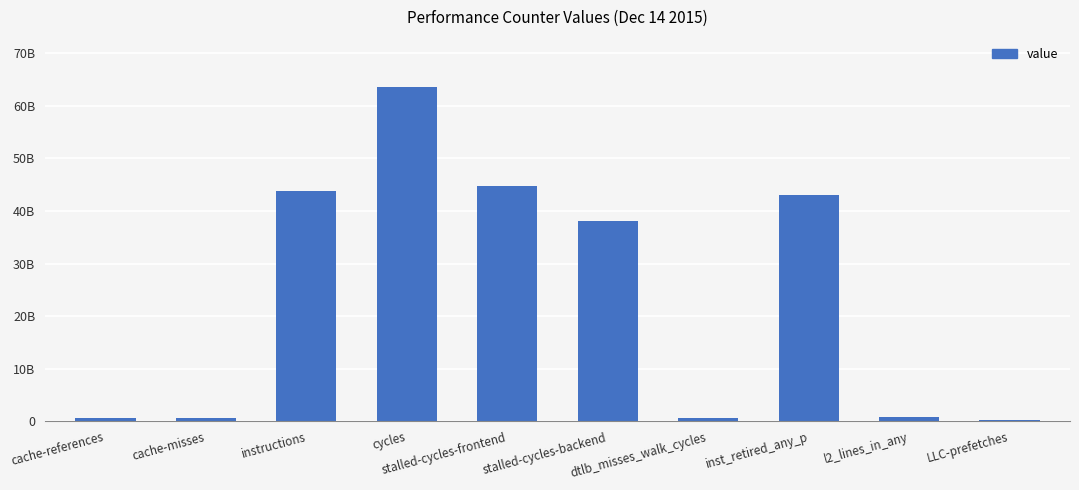

At which category does the chart reach its peak across all series?

cycles